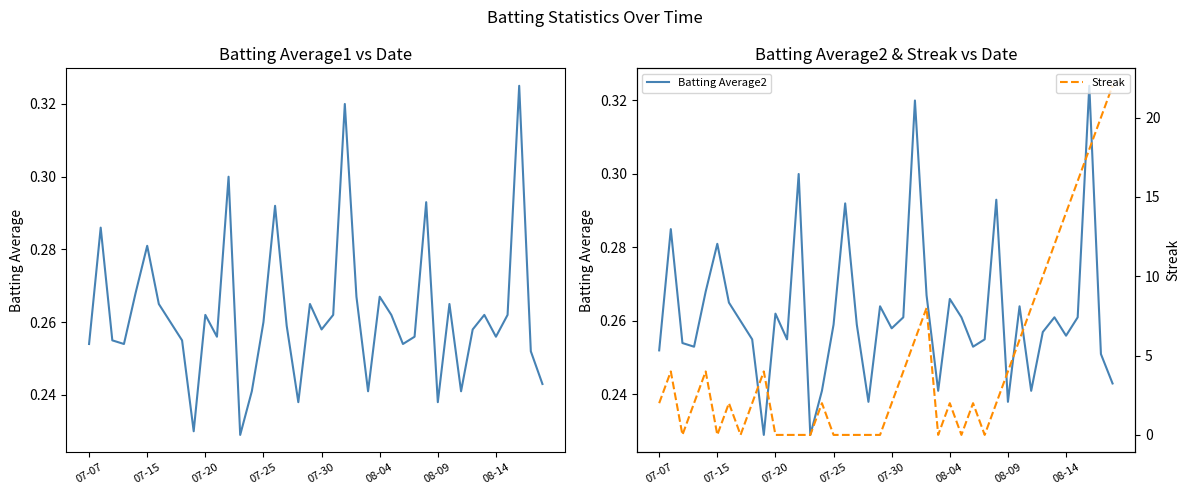

Between 08-04 and 9, which series saw the biggest shift?

Streak